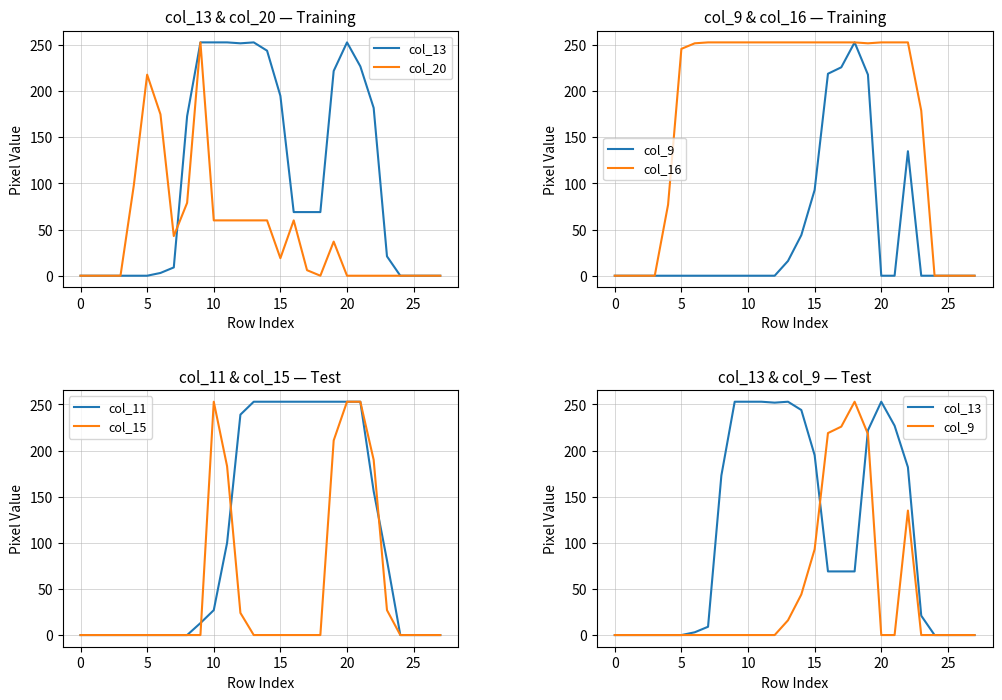

What is the label of the 12th point from the right?

16